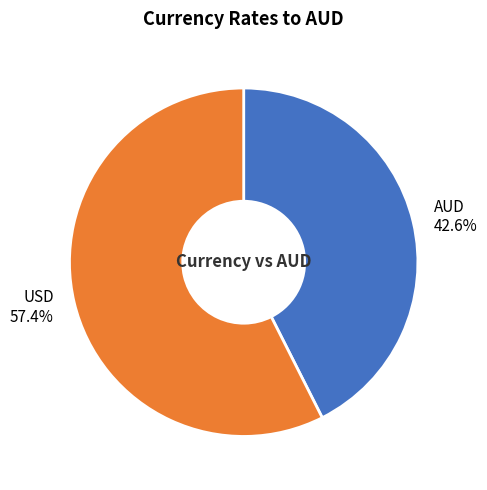

To the nearest percent, what is the difference between the largest and smallest slice percentages?

15%